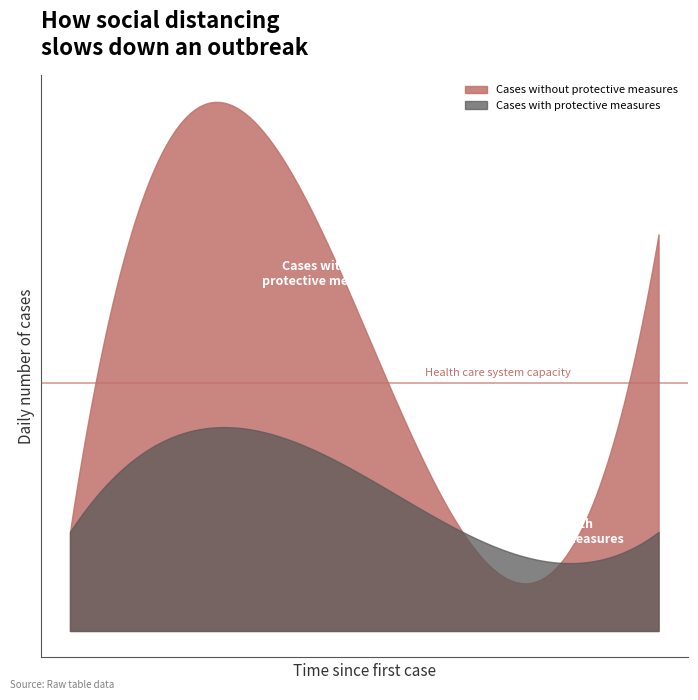

What are all the series names shown in the legend?

Cases without protective measures, Cases with protective measures